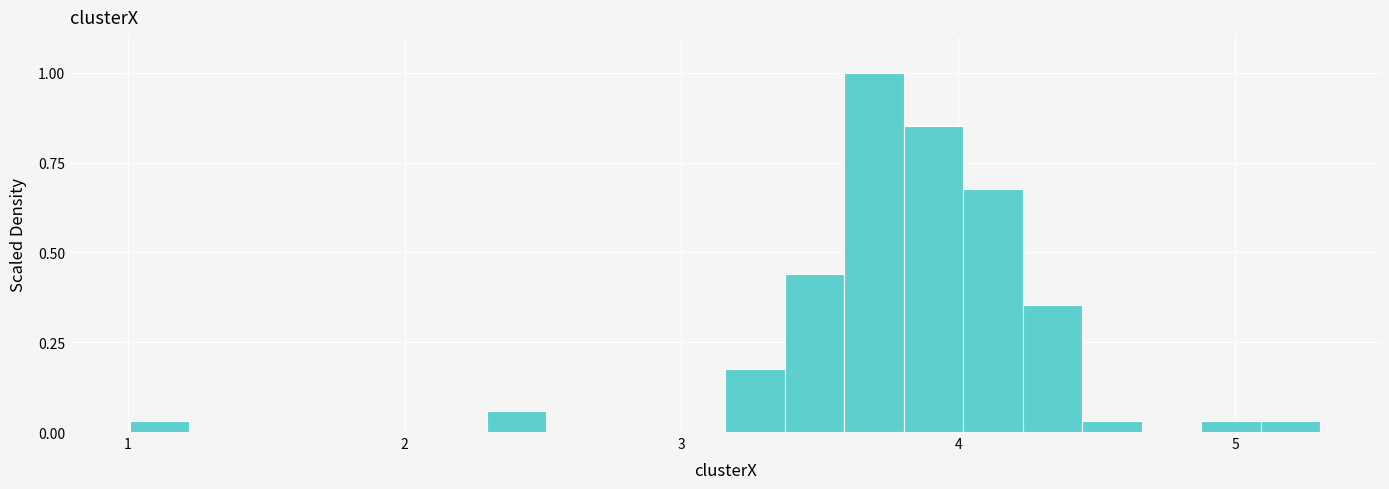

Read against the x-axis, roughly where is the centre of the tallest bar?

3.7